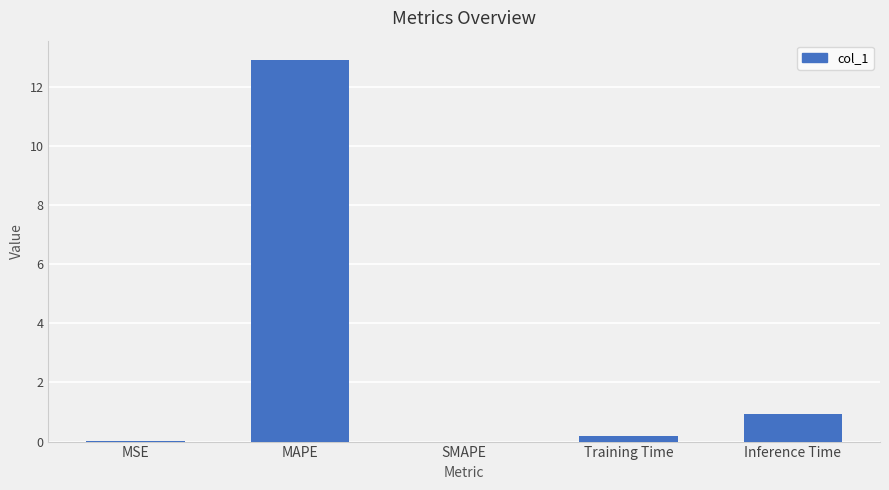

Which has a higher value, SMAPE or Inference Time?

Inference Time